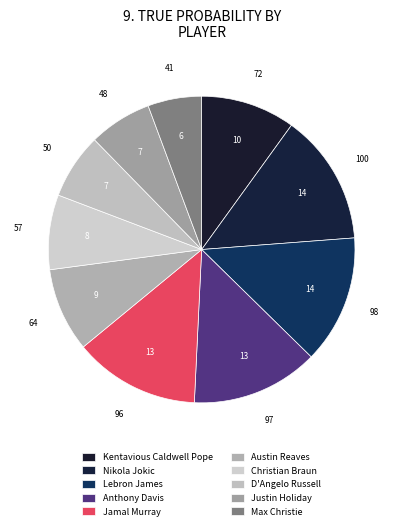

To the nearest percent, what portion does Kentavious Caldwell Pope represent?

10%